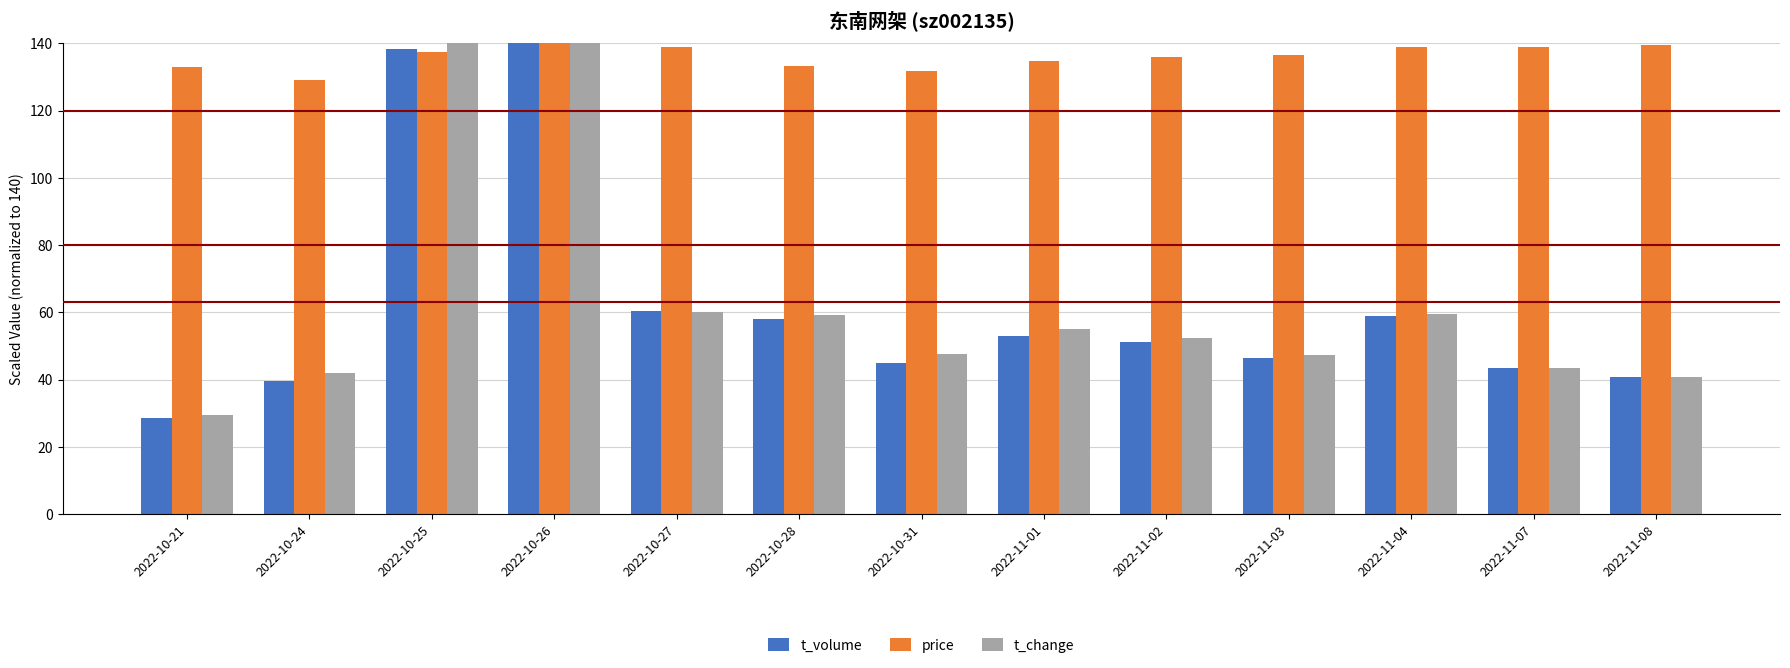

What is the value of the t_volume bar at the 8th from the left?

52.9